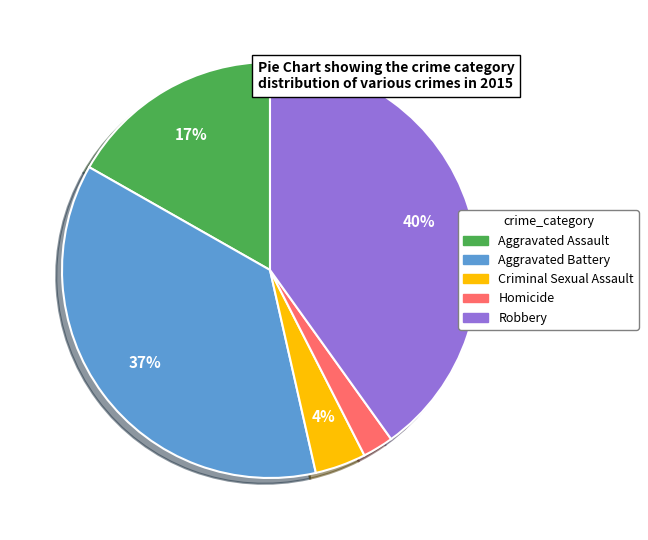

Rank the categories by value from highest to lowest.

Robbery, Aggravated Battery, Aggravated Assault, Criminal Sexual Assault, Homicide